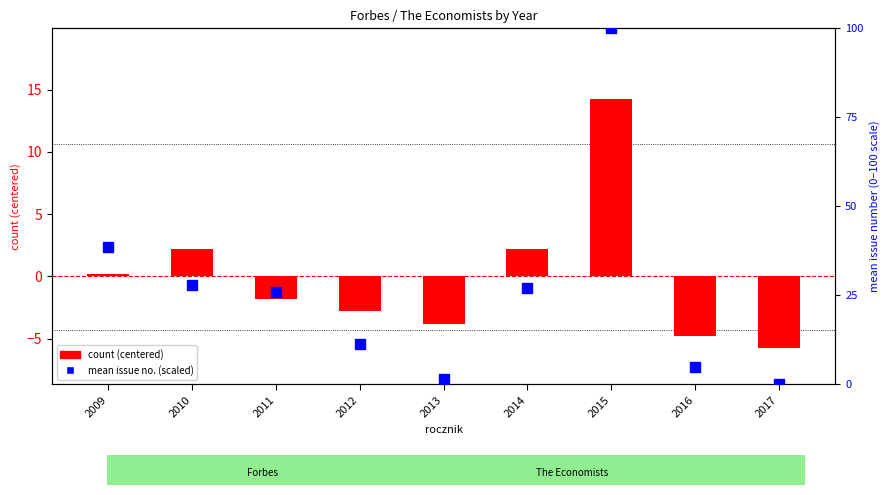

At how many categories does at least one series exceed 74?

1